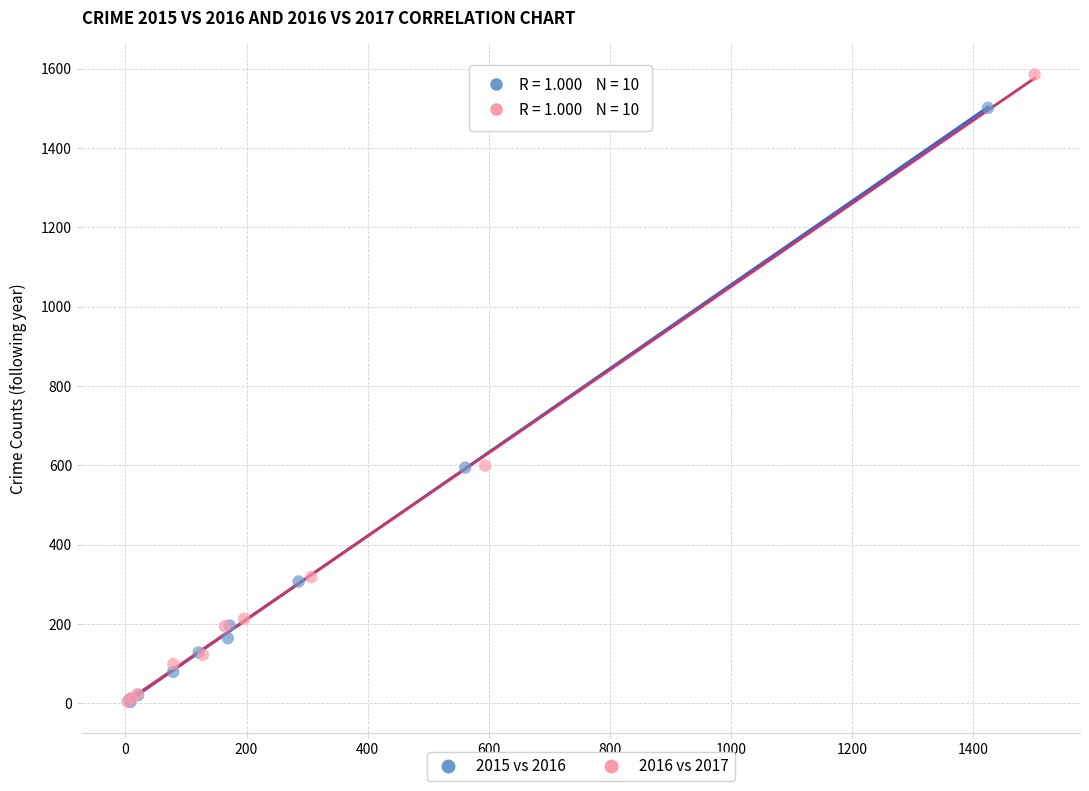

What are all the series names shown in the legend?

2015 vs 2016, 2016 vs 2017